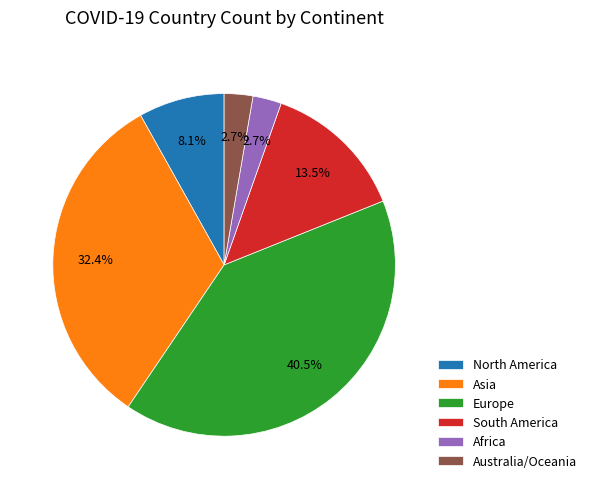

What is the largest slice in the pie chart?

Europe